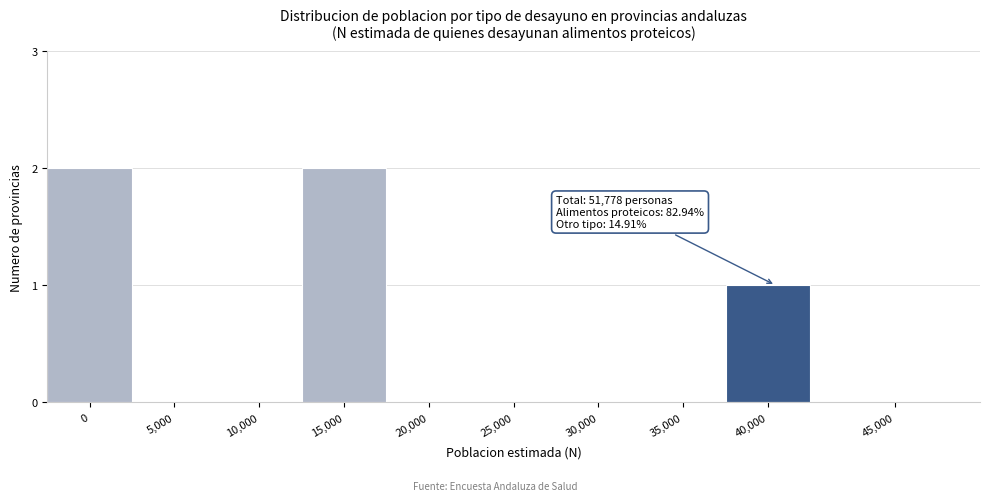

Reading left to right, list all the values displayed in this chart.

0=2	5,000=0	10,000=0	15,000=2	20,000=0	25,000=0	30,000=0	35,000=0	40,000=1	45,000=0